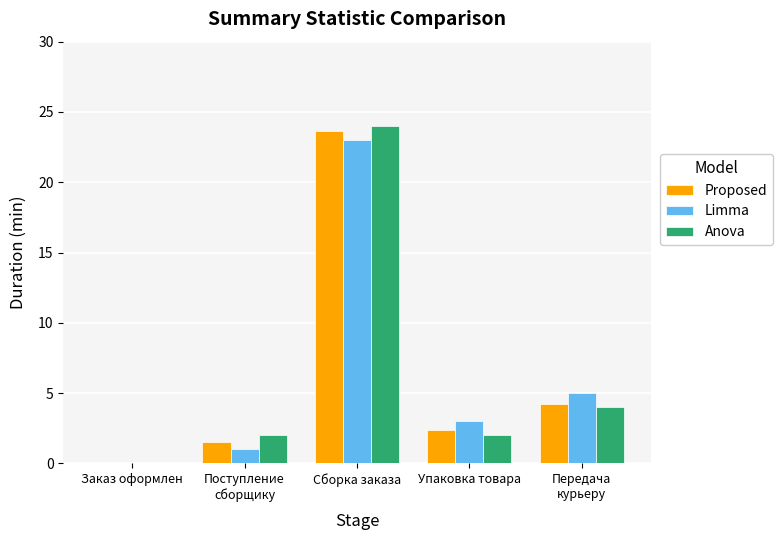

Is the value of Anova at Упаковка товара greater than the value of Proposed at Сборка заказа?

No